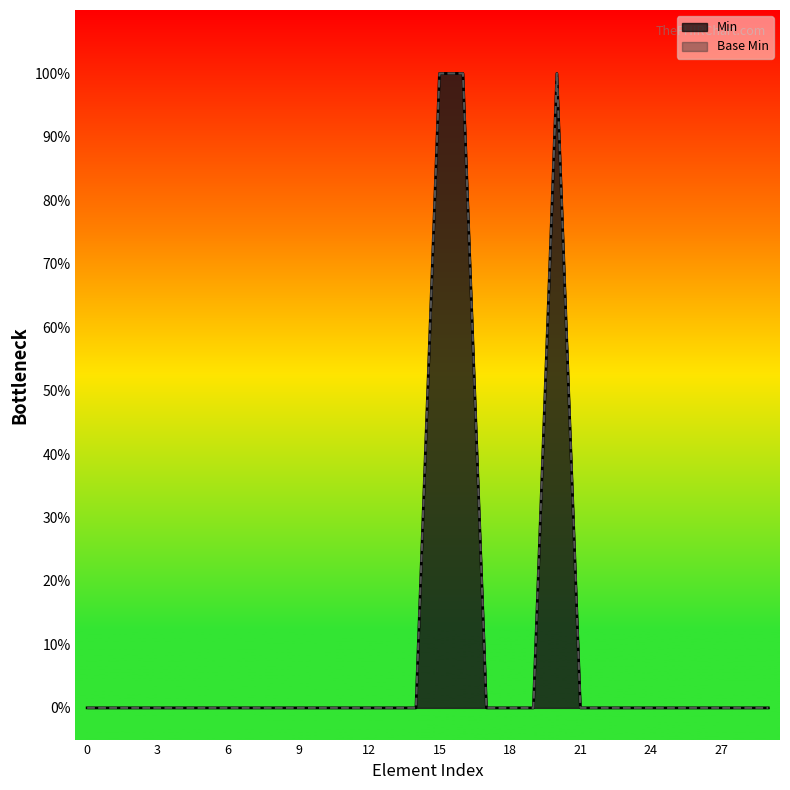

How many values in min are above zero?

3